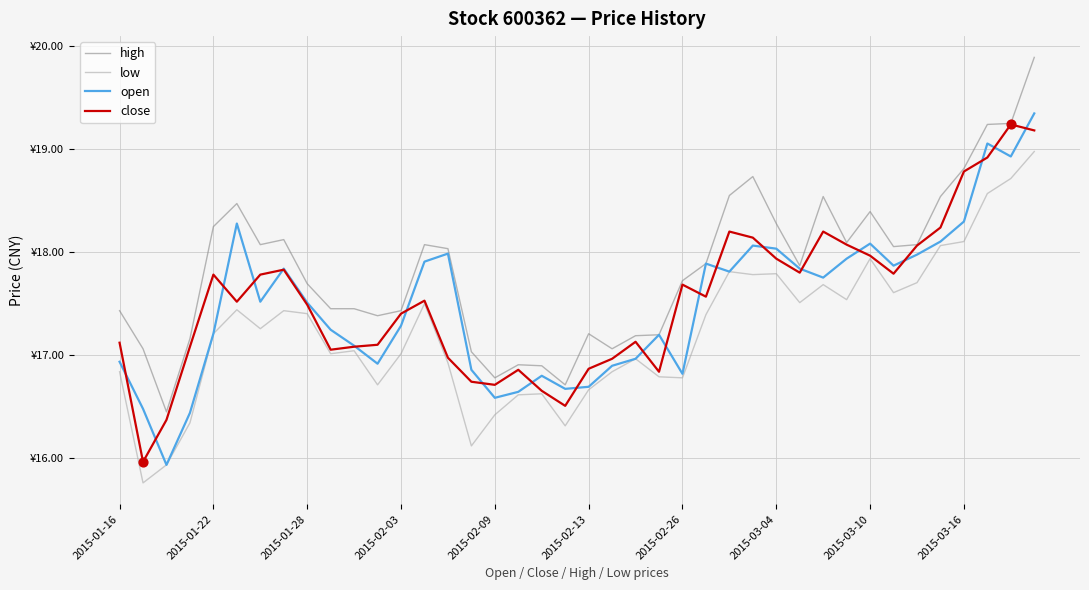

Which series has the largest total across all categories?

high